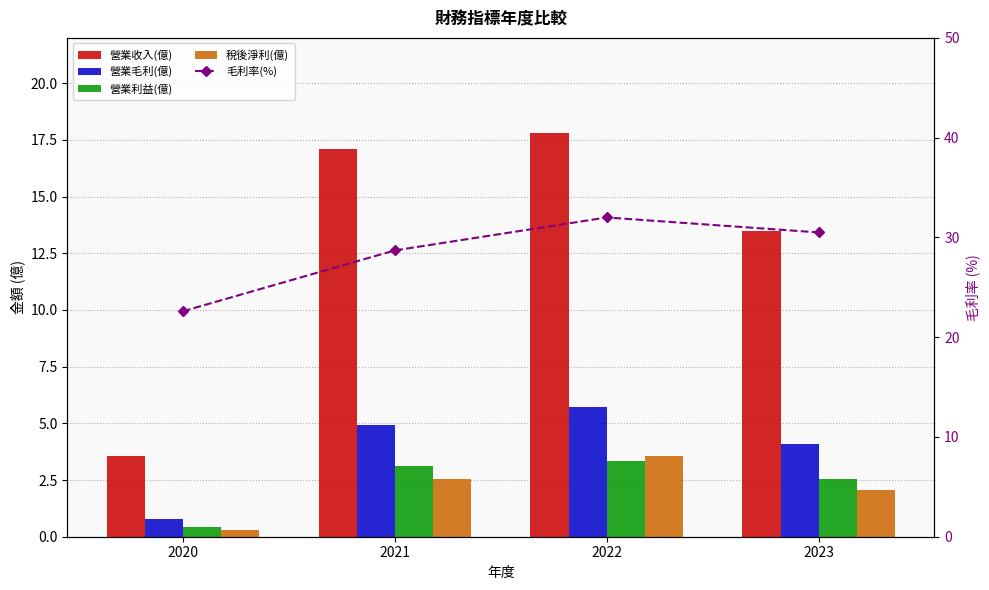

How many values in the 毛利率(%) series are below 30?

2